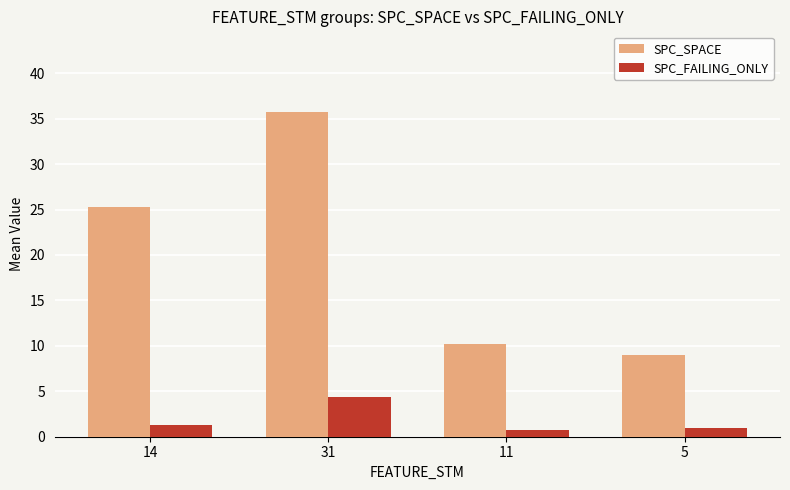

At which label is SPC_SPACE closest to 22?

14